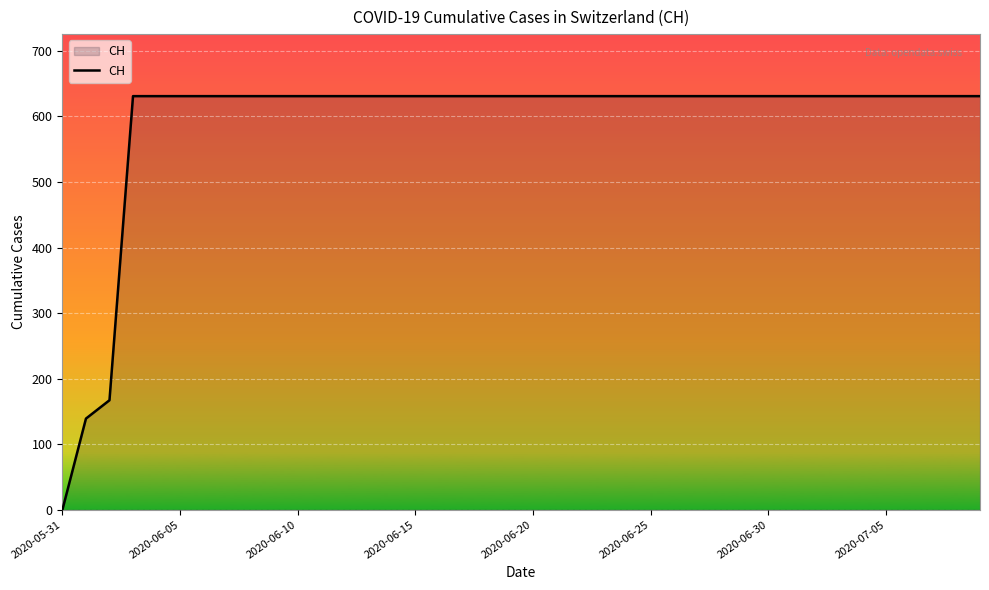

What is the difference between the maximum and minimum values?

631